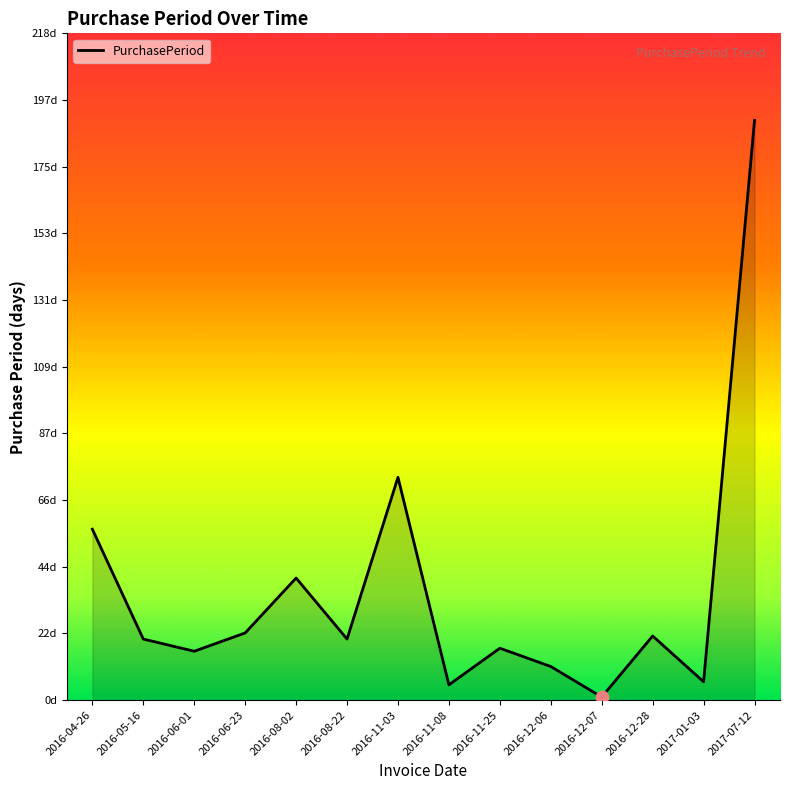

Between 2016-05-16 and 2016-11-03, which is larger?

2016-11-03